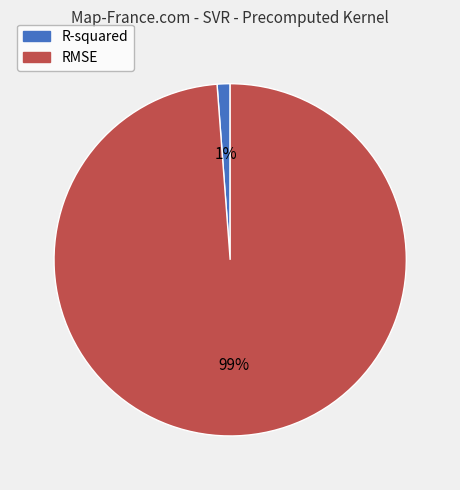

To the nearest percent, what percentage of the pie is RMSE?

99%